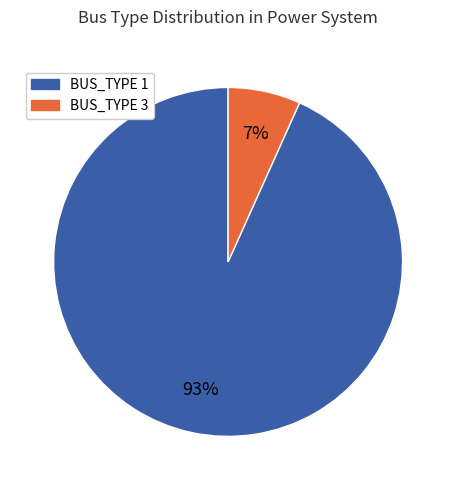

Does any single category account for the majority?

Yes